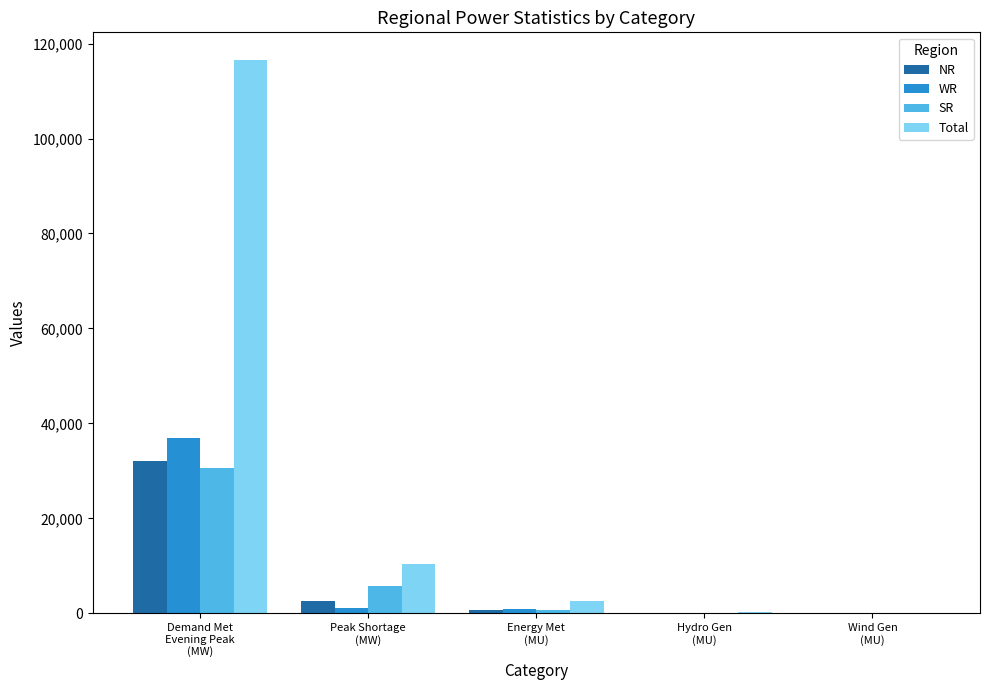

What is the sum of all Total values?

129971